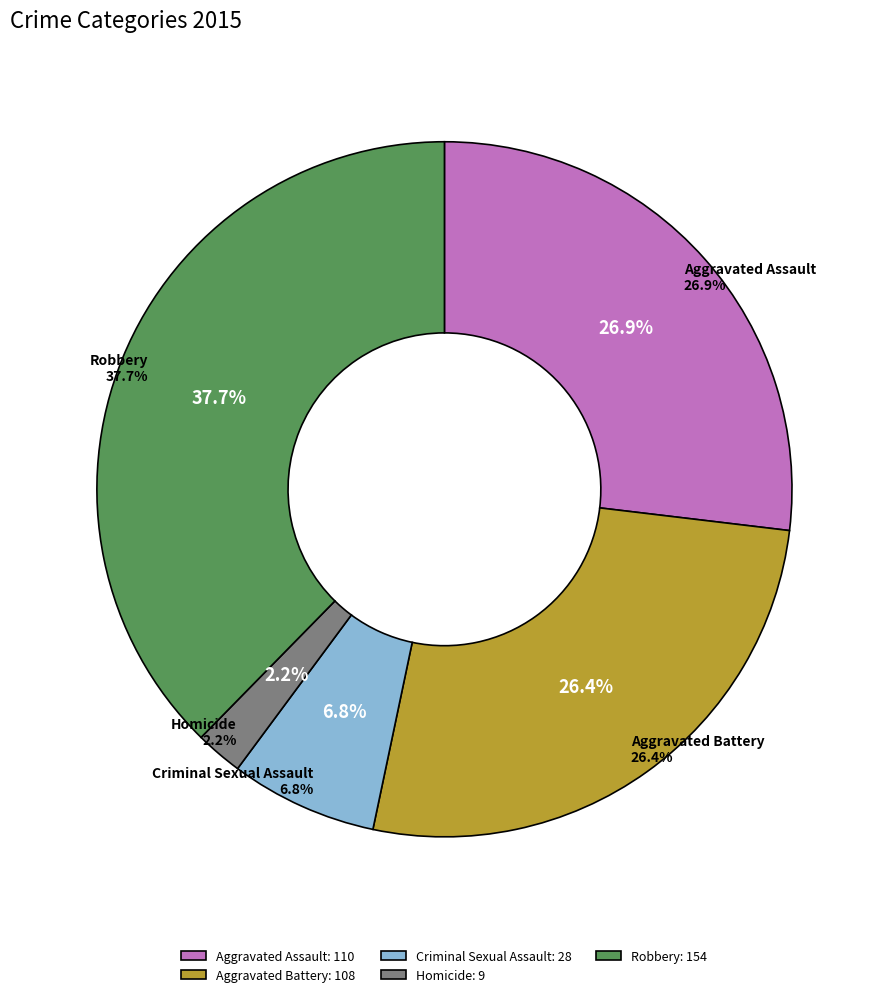

What is the change in value from Homicide to Robbery?

+145